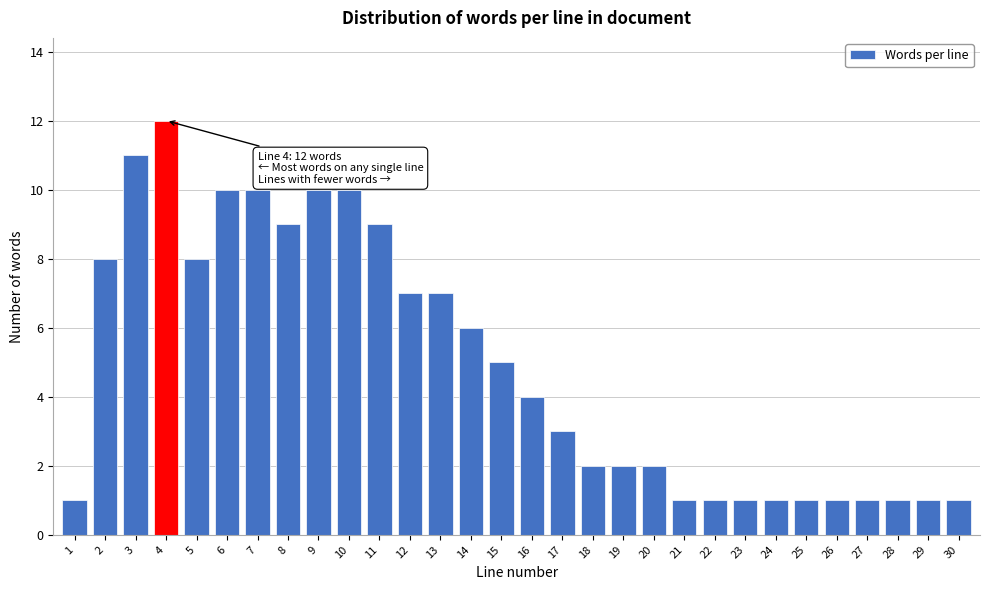

Reading right to left, what are all the values shown in this chart?

1	1	1	1	1	1	1	1	1	1	2	2	2	3	4	5	6	7	7	9	10	10	9	10	10	8	12	11	8	1